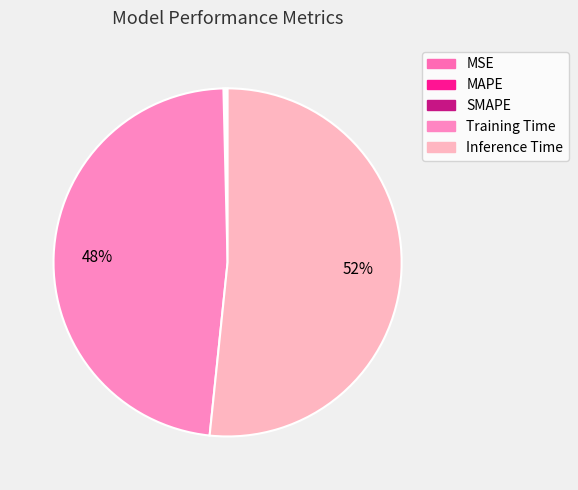

Is the sum of MAPE and MSE greater than half?

No